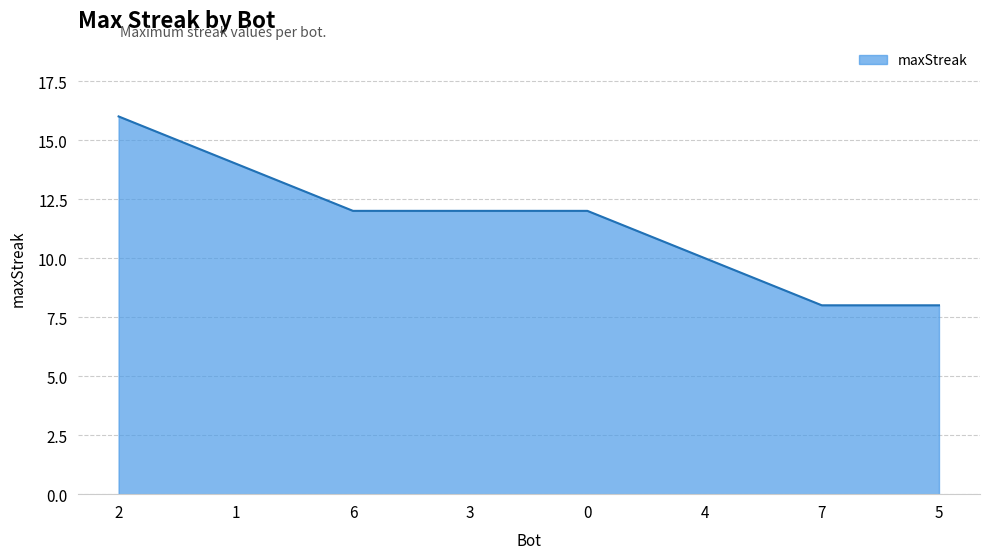

How many categories are shown in the chart?

8